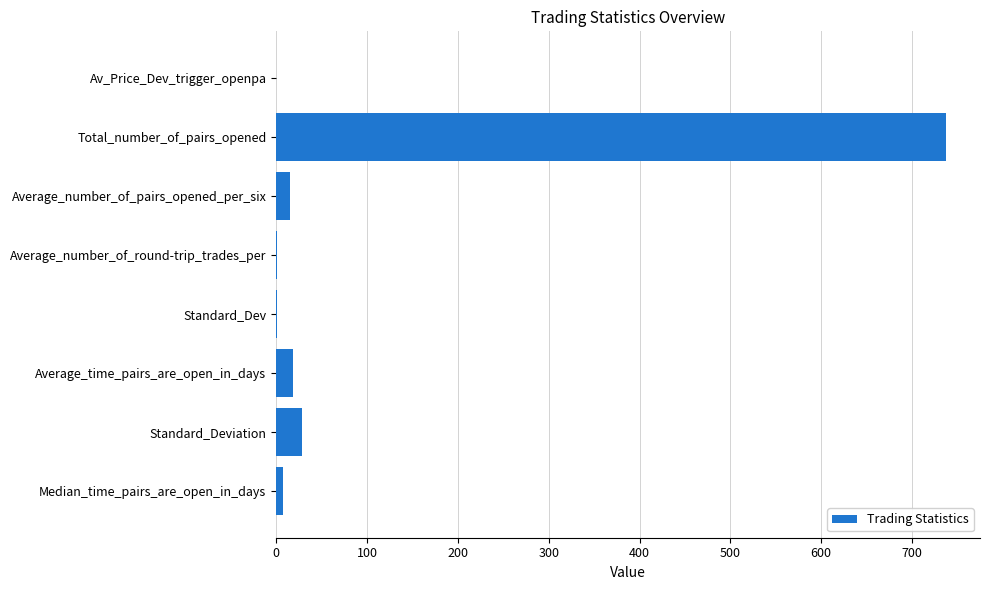

What is the sum of all values?

809.0